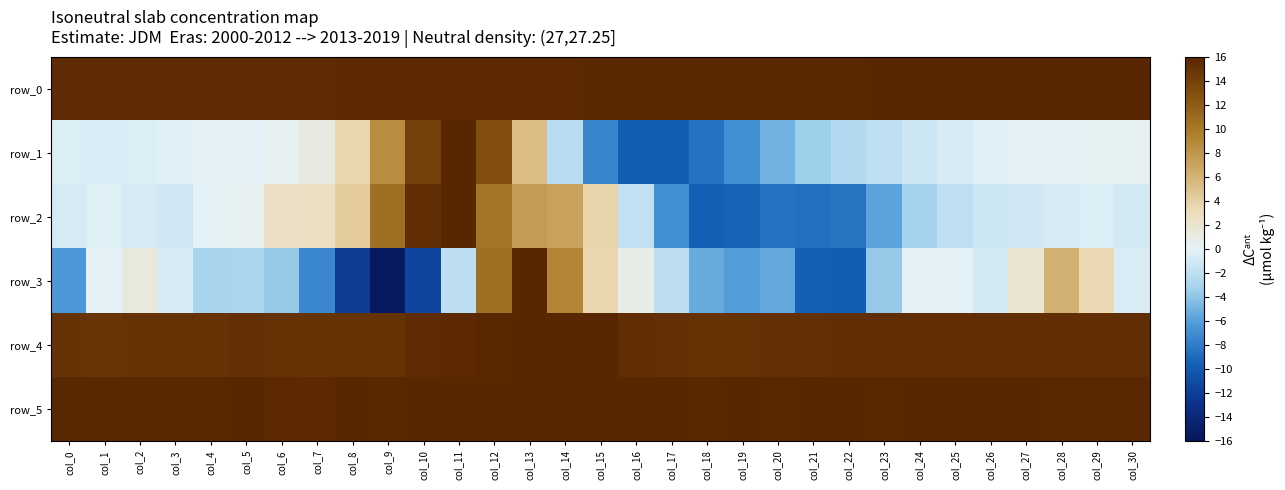

What is the difference between the highest and lowest values at col_25?

17.8